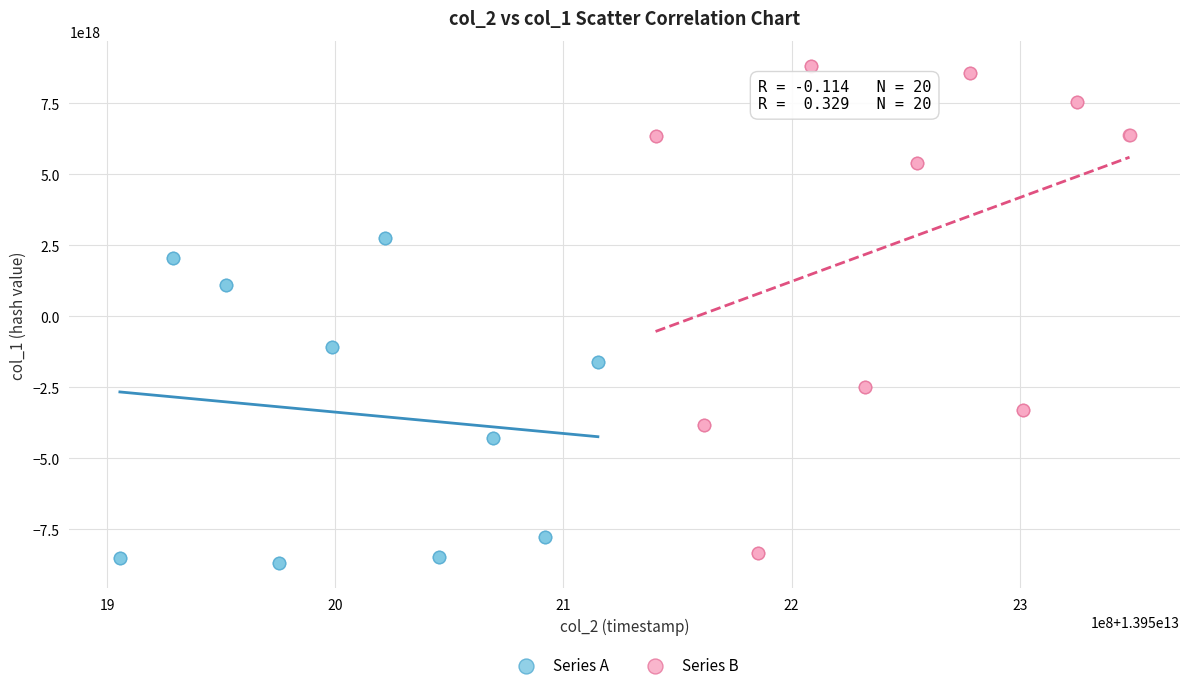

What are all the series names shown in the legend?

Series A, Series B